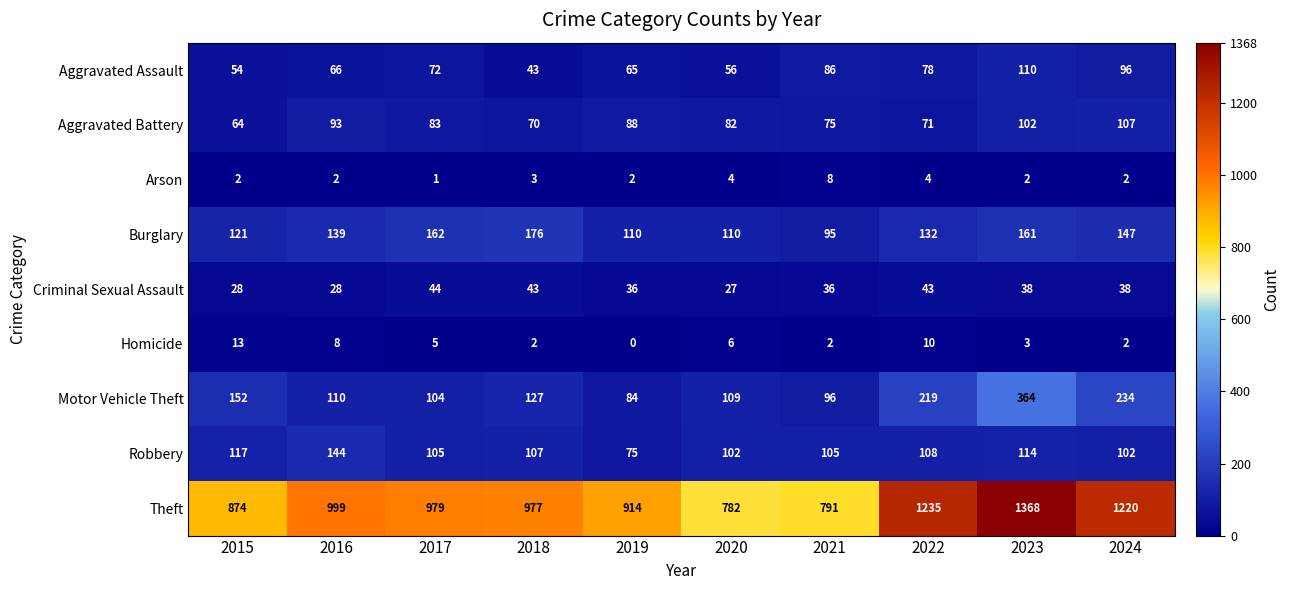

What is the difference between the highest and lowest values at 2019?

914